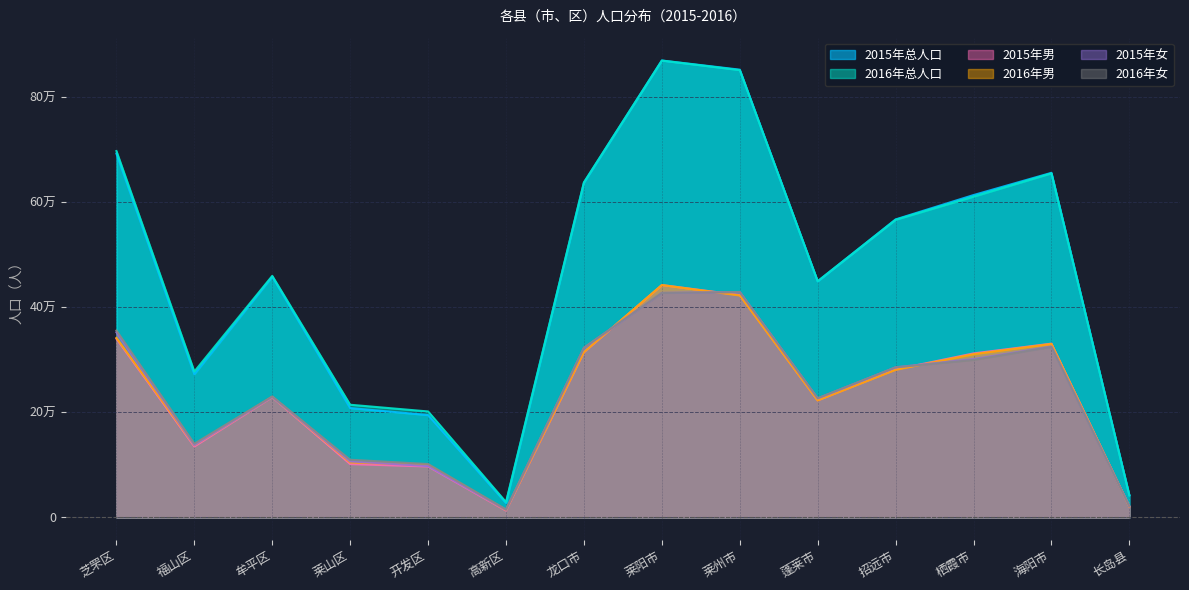

What is the average value of the 2015年女 series?

233818